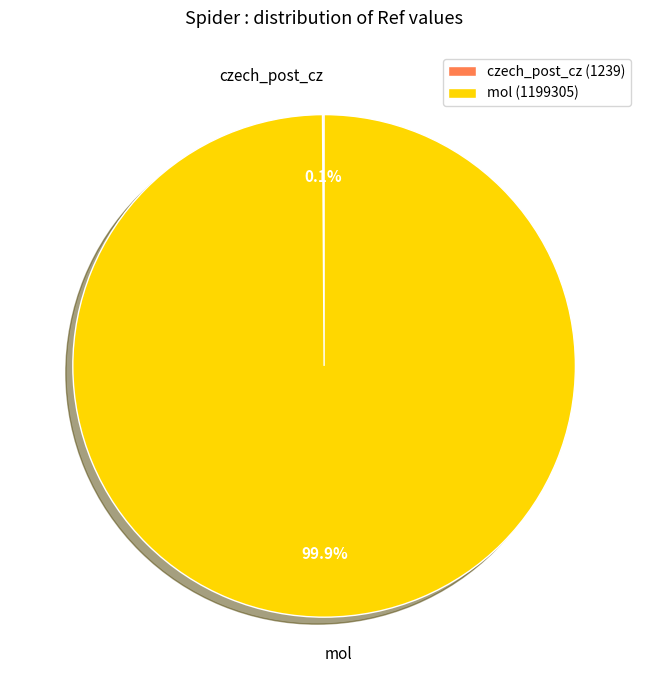

Is there a majority slice in this chart?

Yes